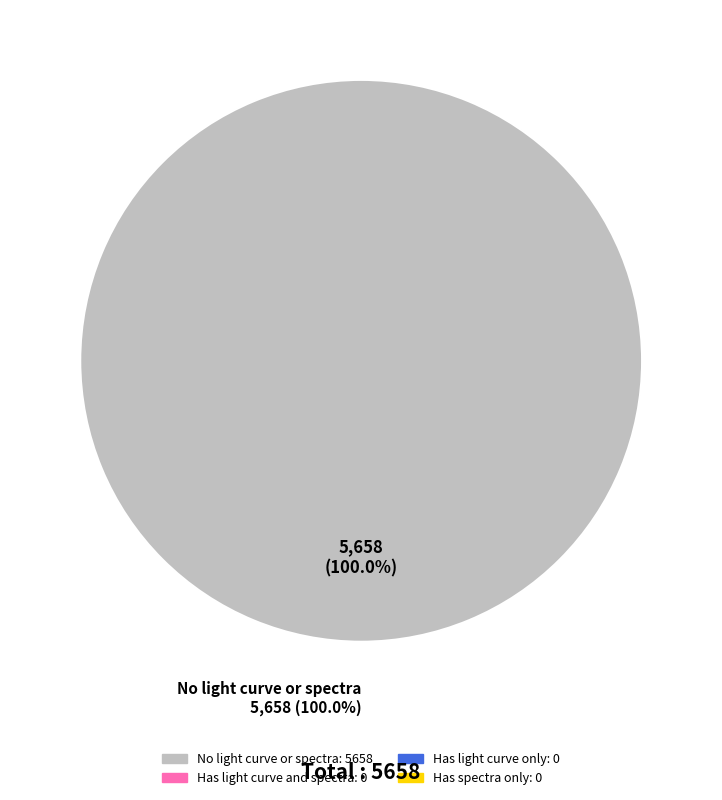

Which slice is the smallest?

Has light curve and spectra